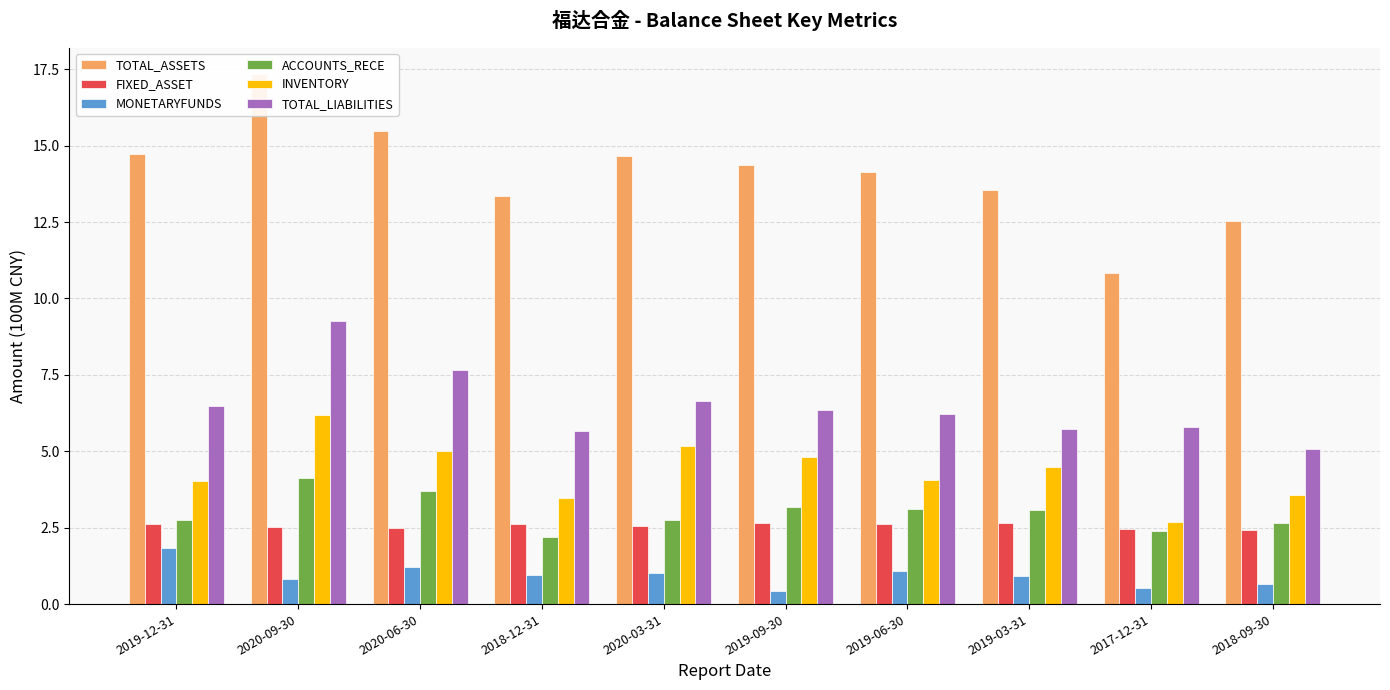

Which series has the largest total across all categories?

TOTAL_ASSETS